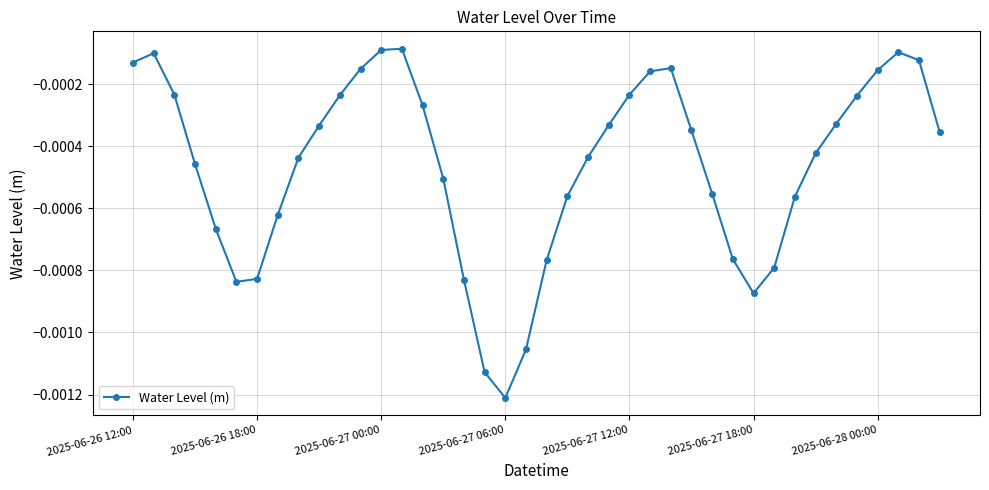

True or false: the data has more than 2 interior local peaks.

True